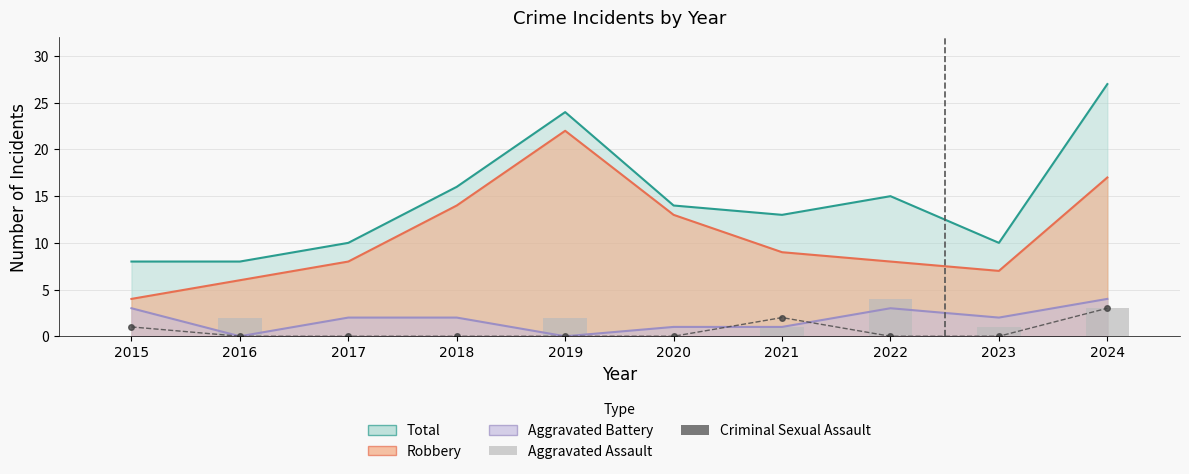

What is the maximum value for Aggravated Assault?

4